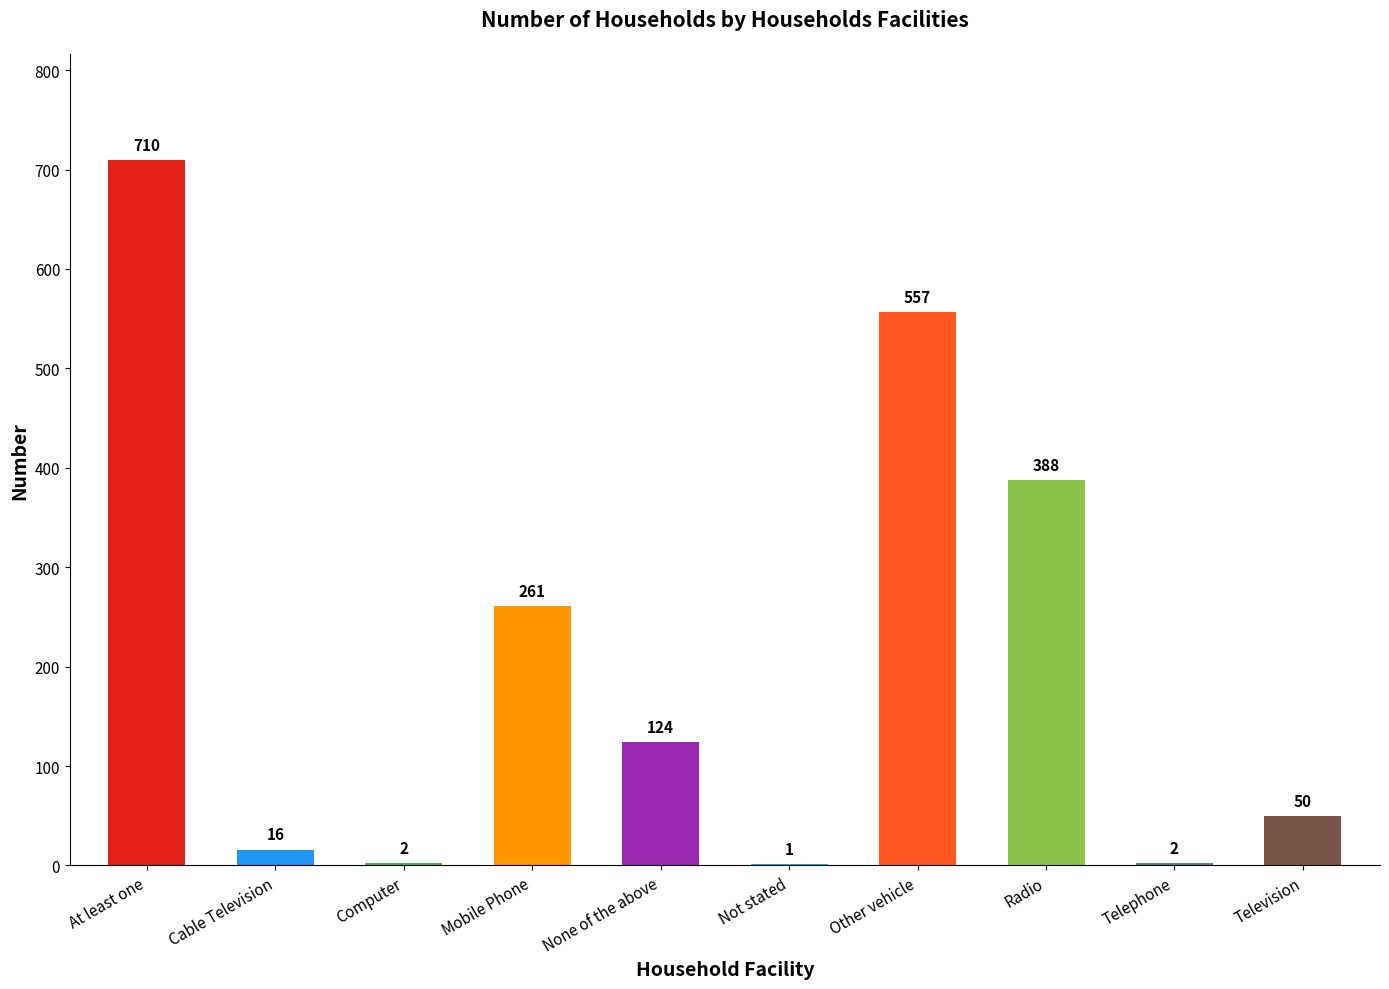

What is the difference between the values at Mobile Phone and Not stated?

260